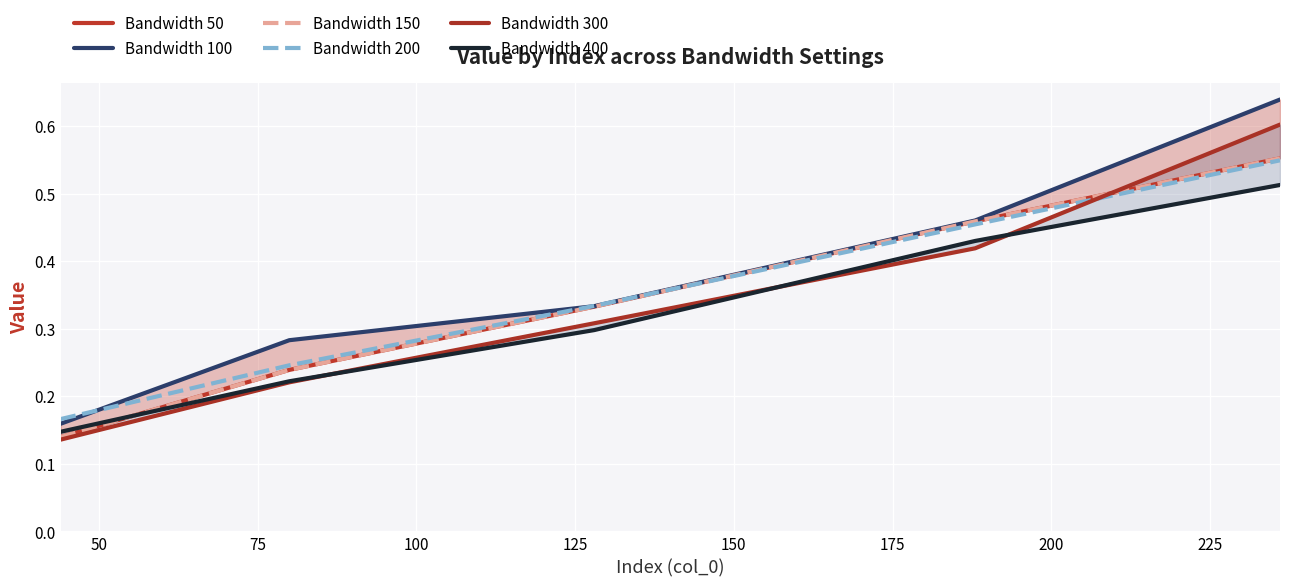

What is the difference between the maximum and second lowest values in the Bandwidth 200 series?

0.3